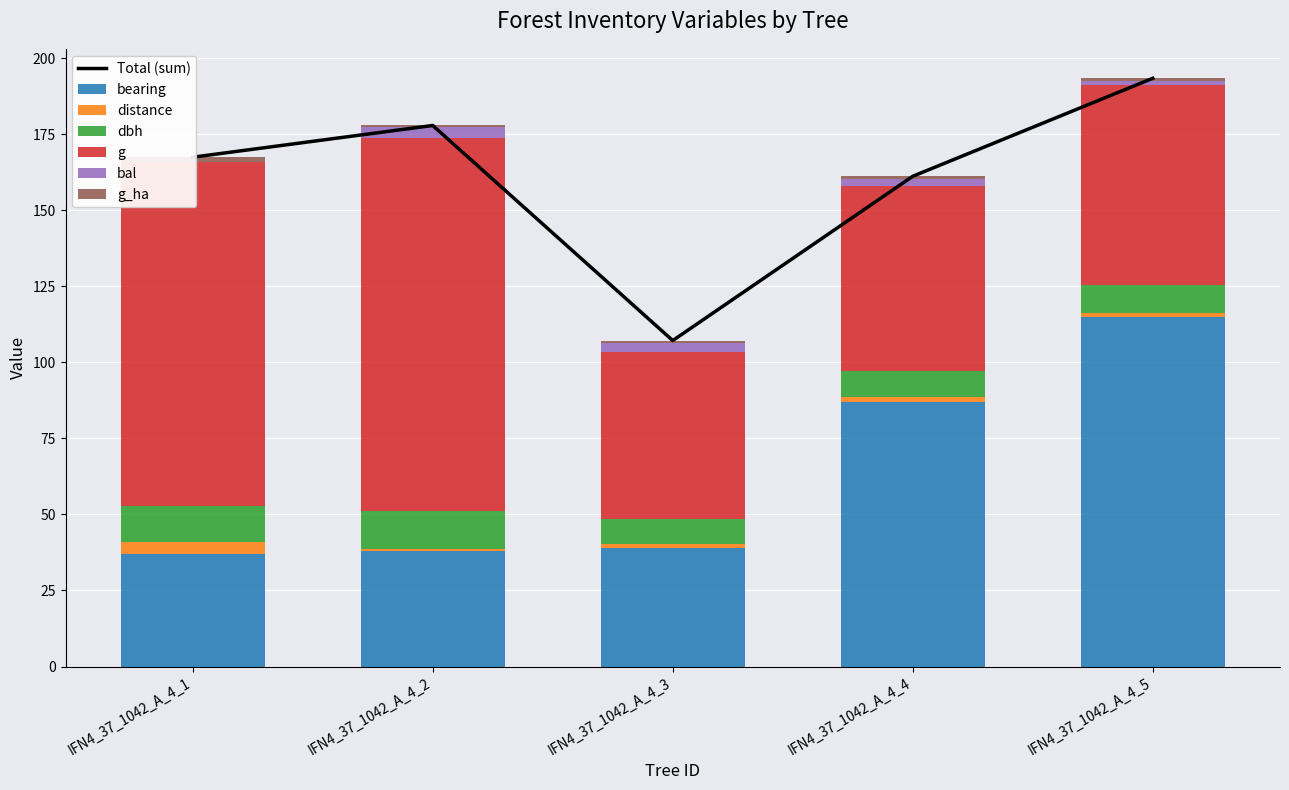

What is the value of the distance bar at the 4th from the left?

1.5